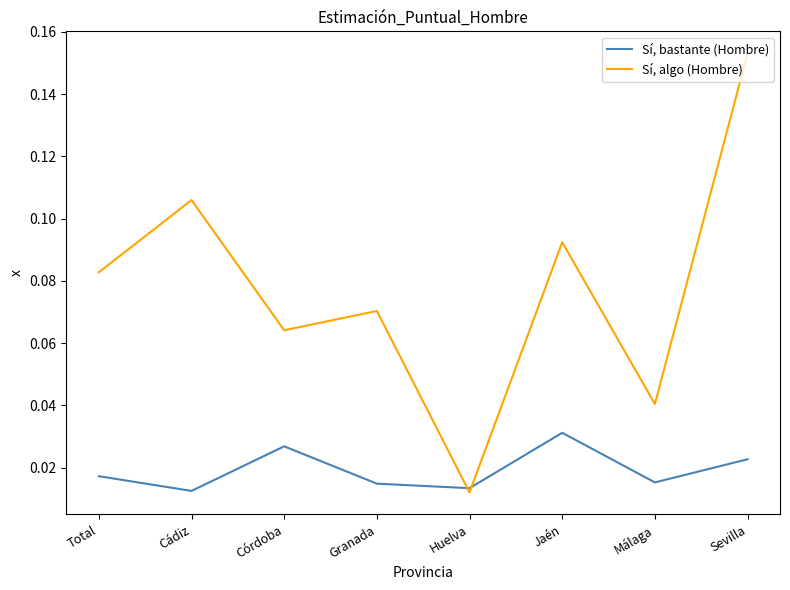

True or false: Sí, algo (Hombre) has more than 2 points higher than both neighbors.

True